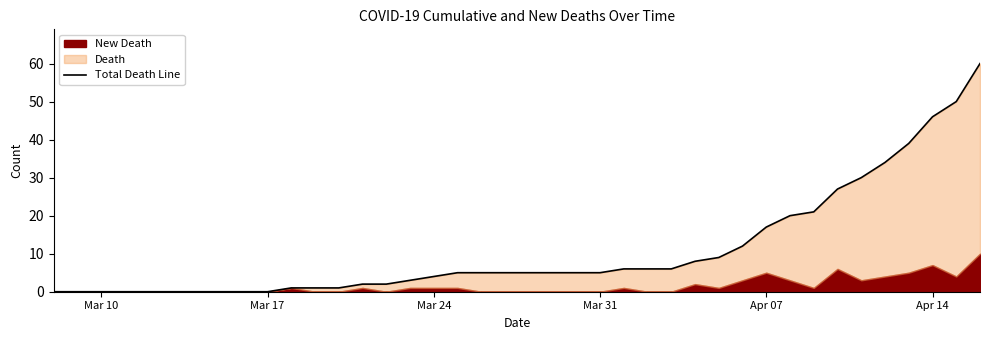

True or false: there are more than 2 points higher than both neighbors.

False